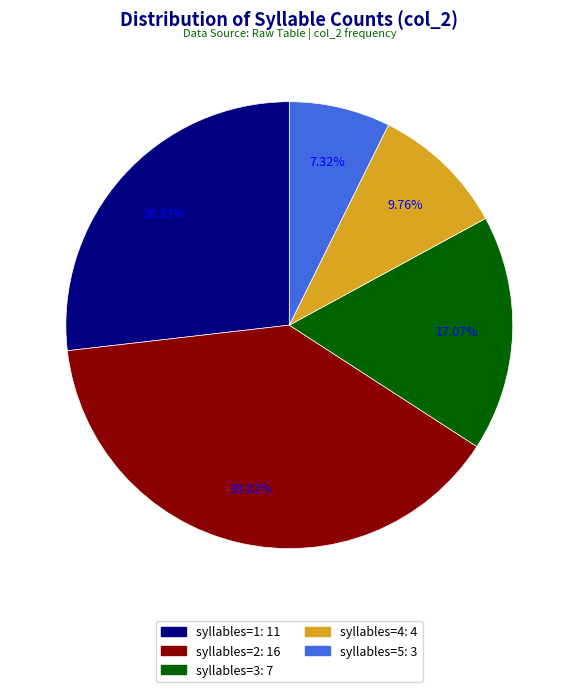

Count the number of slices in the pie.

5